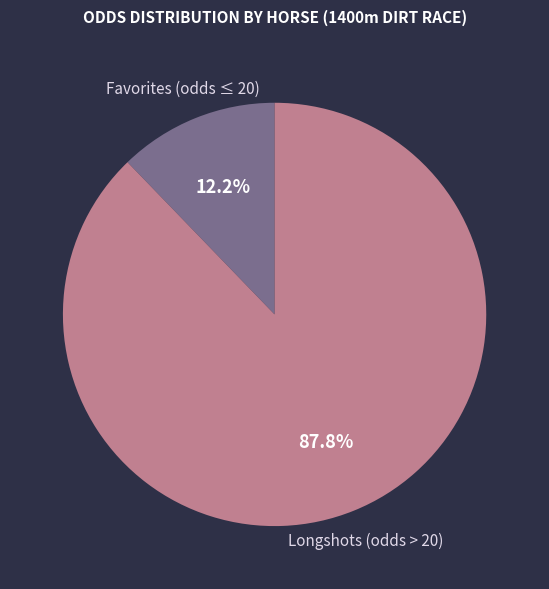

Between Longshots (odds > 20) and Favorites (odds ≤ 20), which is larger?

Longshots (odds > 20)